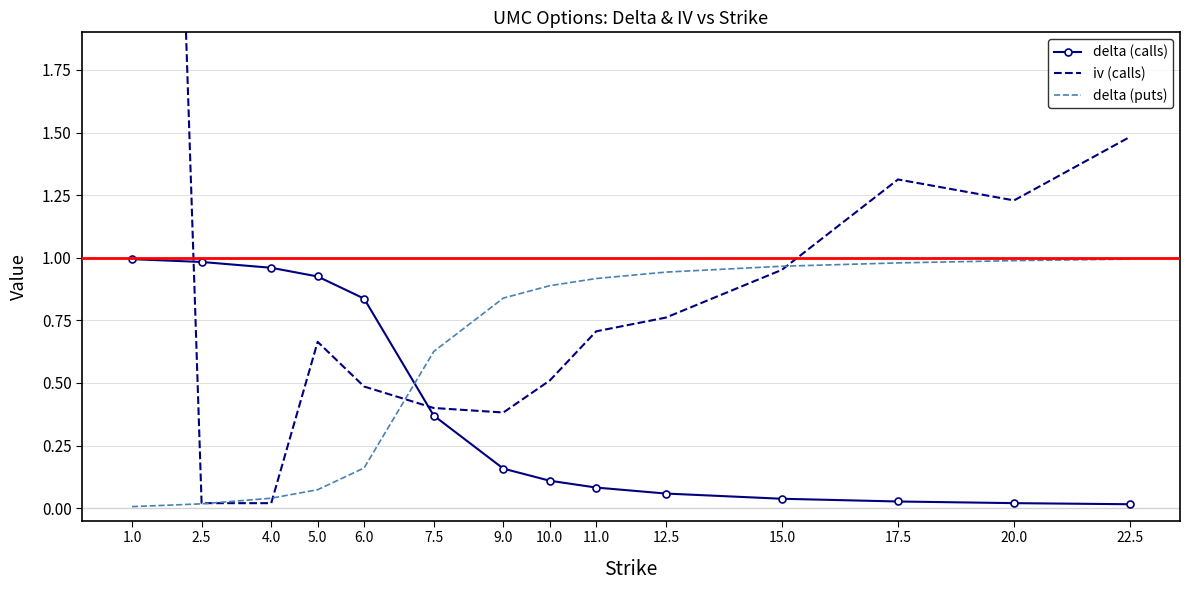

Is it true that delta (puts) equals 0.9 at 12.5?

True